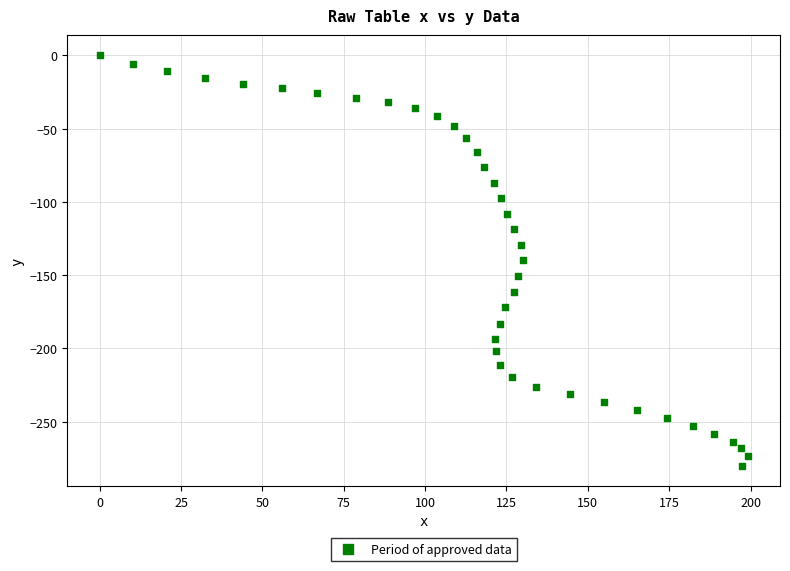

What is the range of Y values (max minus min)?

280.0